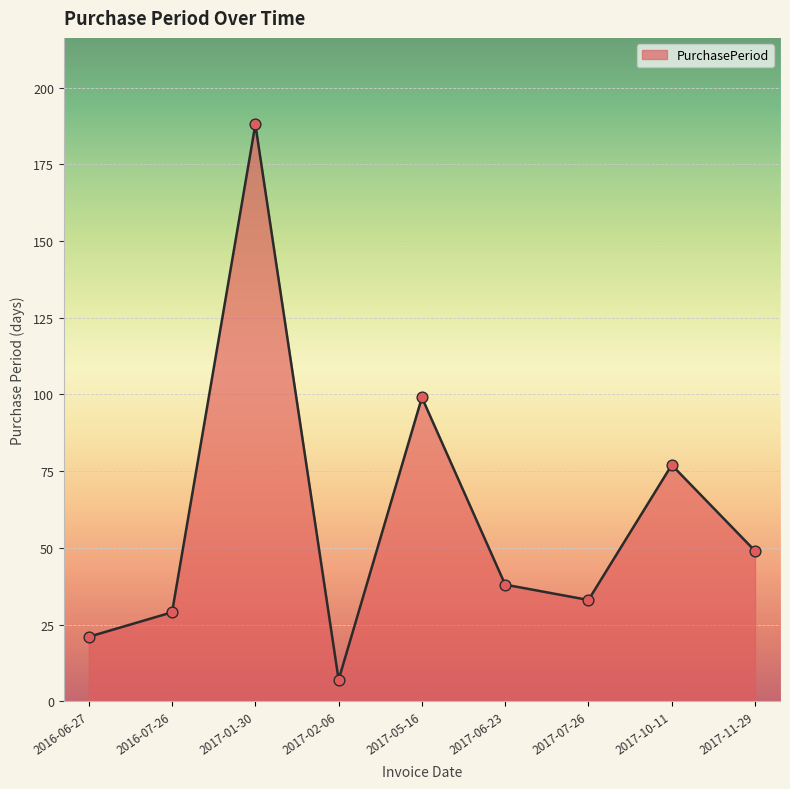

Between 2017-10-11 and 2017-06-23, which is larger?

2017-10-11